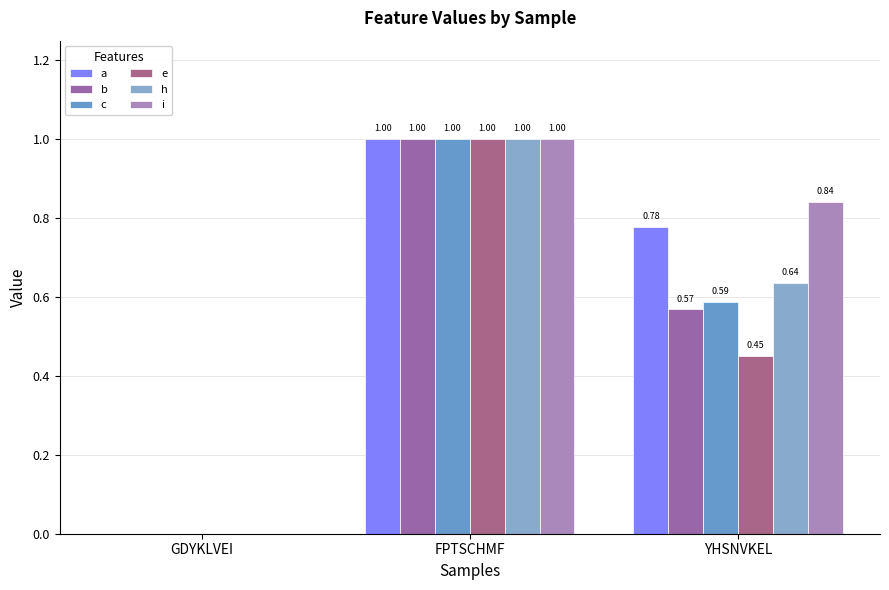

Are the bars horizontal?

No